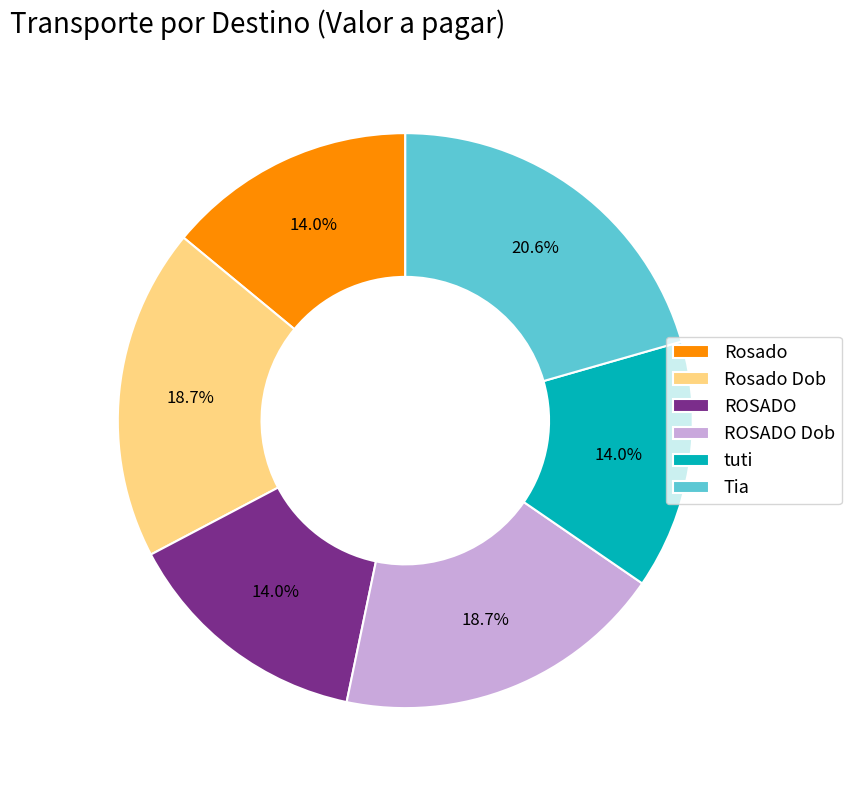

How many segments does this pie chart have?

6